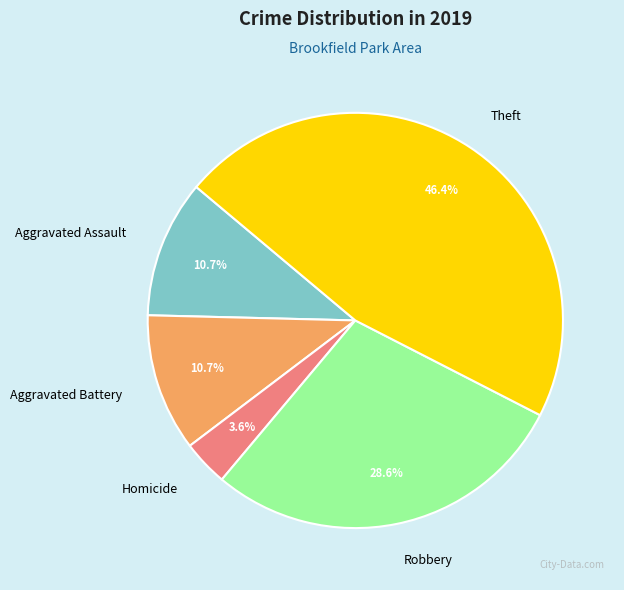

Is there any slice that represents more than half of the pie?

No